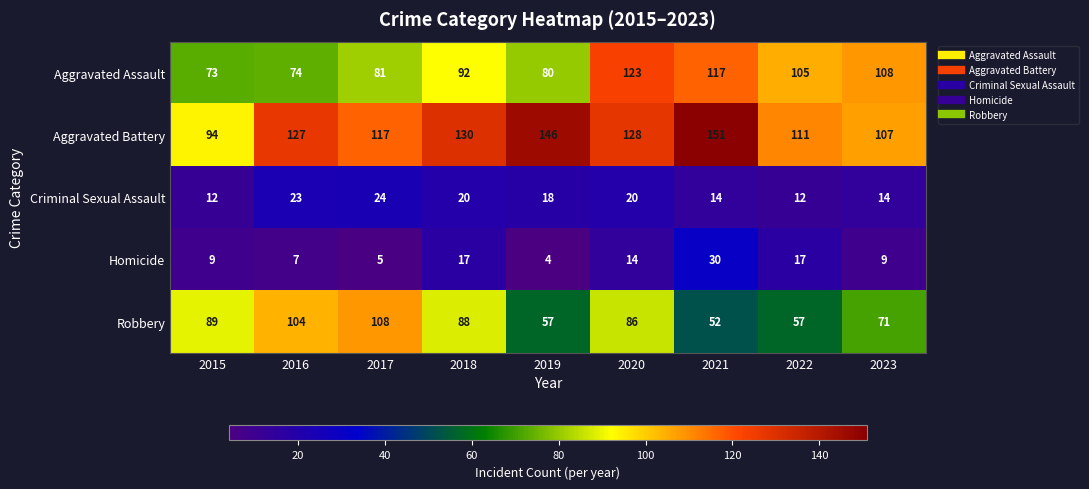

Is it true that Homicide equals 9 at 2023?

True